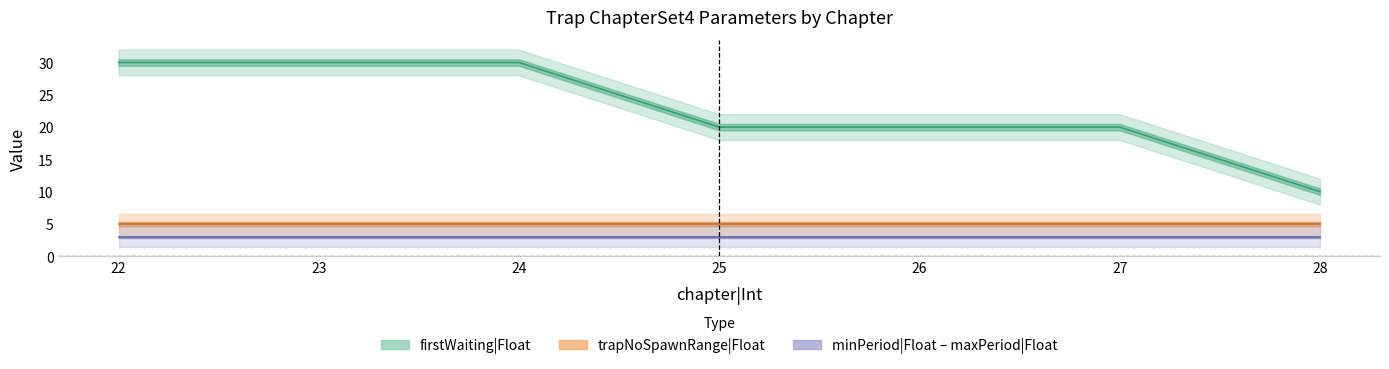

What is the difference between the highest and lowest values at 22?

28.5